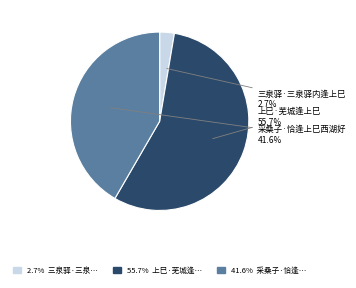

What percentage is the 三泉驿·三泉驿内逢上巳 slice, to the nearest percent?

3%